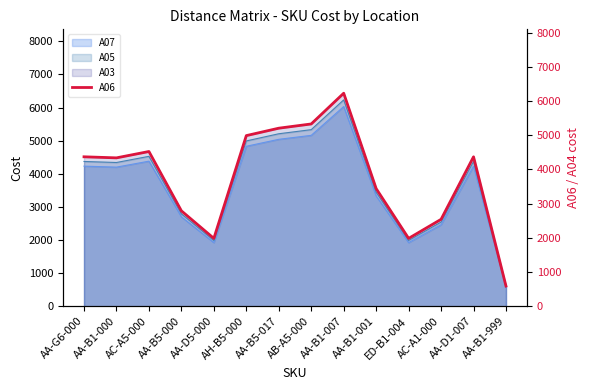

Where does the data first go above 4371?

AC-A5-000